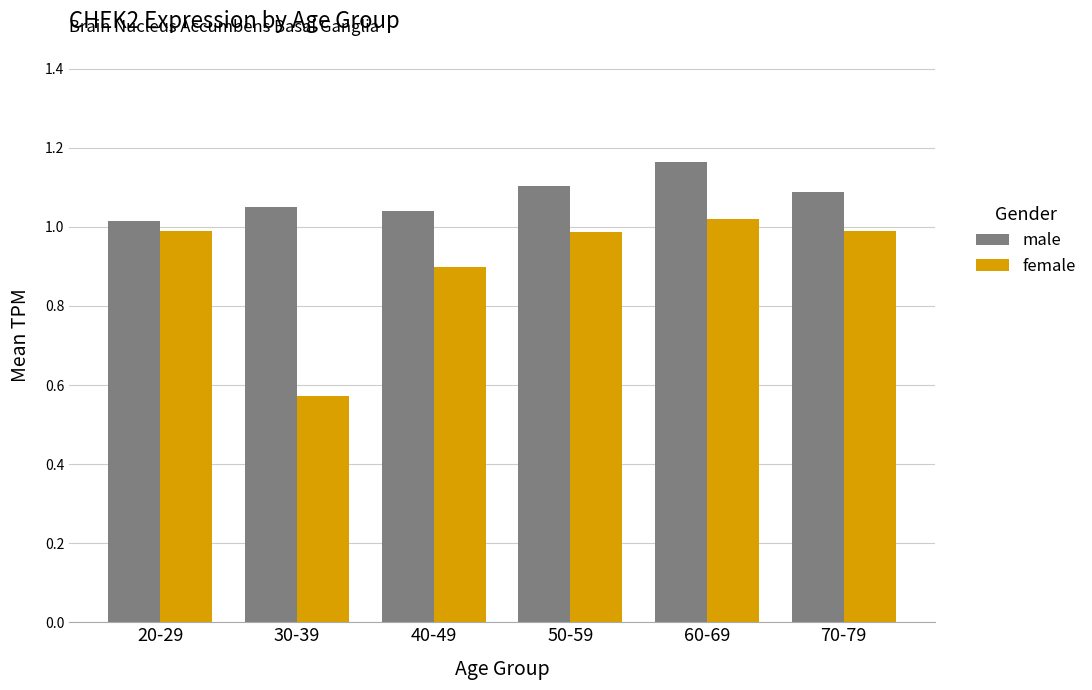

Which series has the widest spread of values?

female